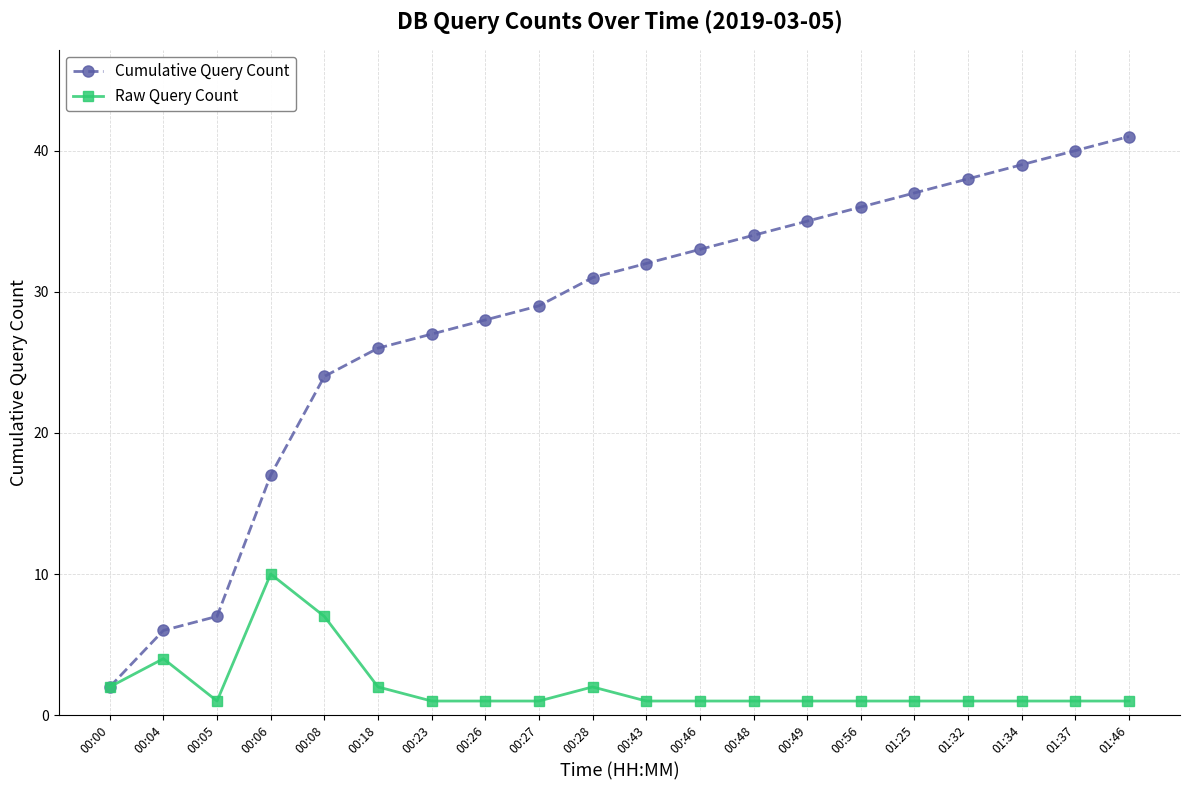

Which category has the lowest value in the Cumulative Query Count series?

00:00